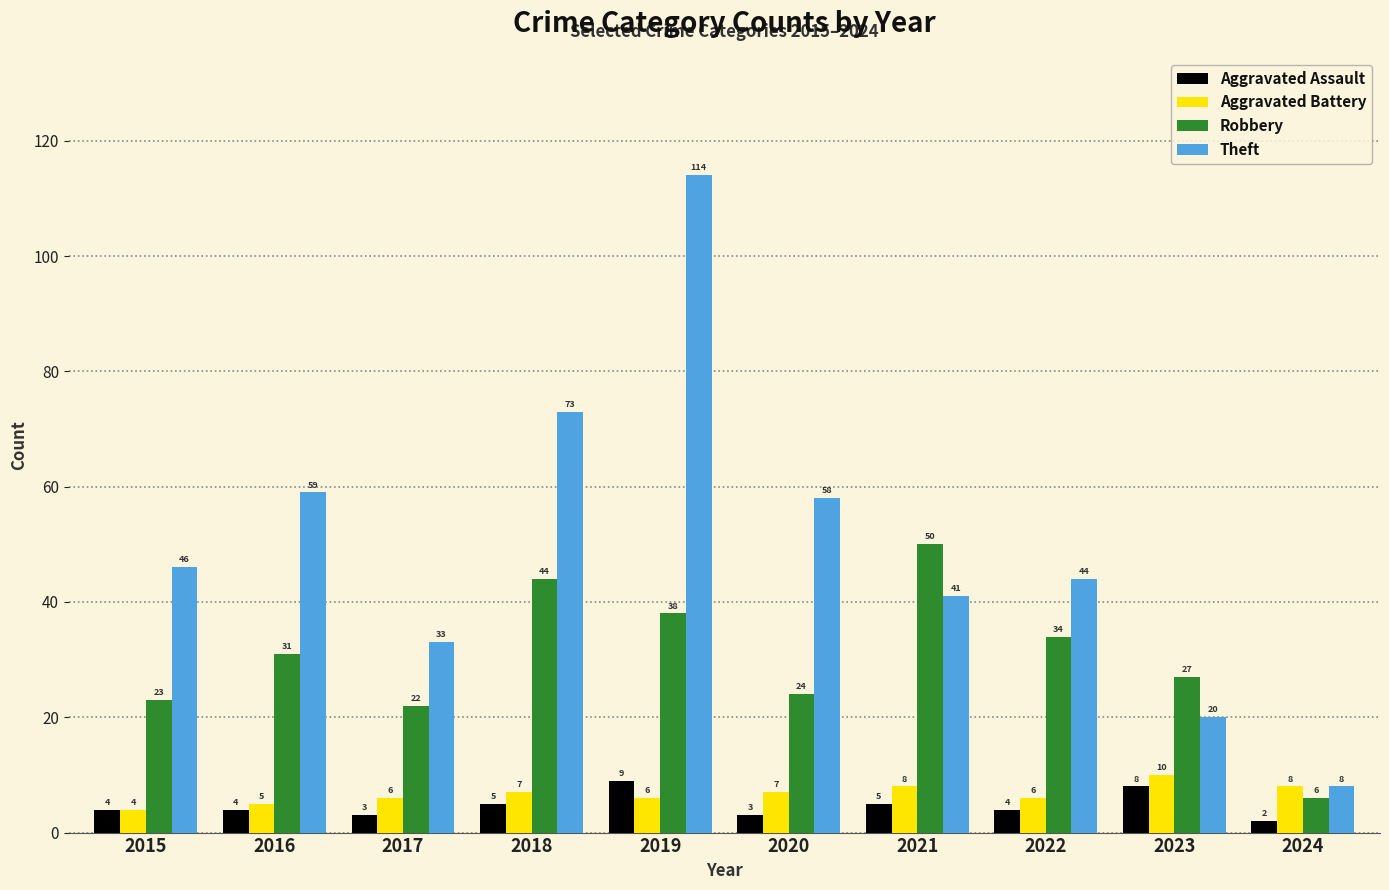

What is the difference between the second highest and minimum values in the Aggravated Assault series?

6